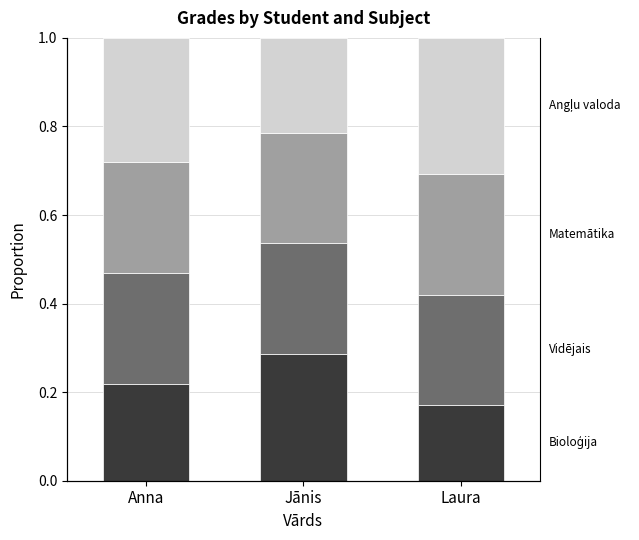

Does the chart contain any negative values?

No